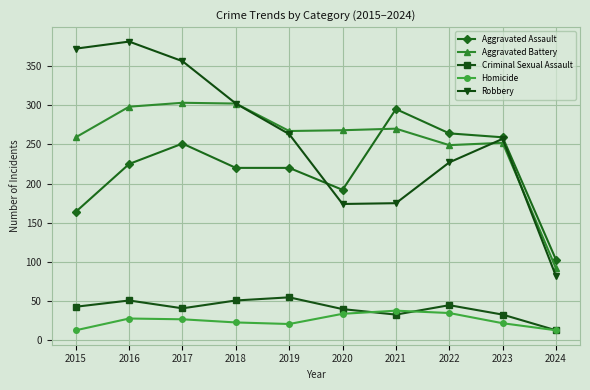

What is the highest value of the Robbery series?

381